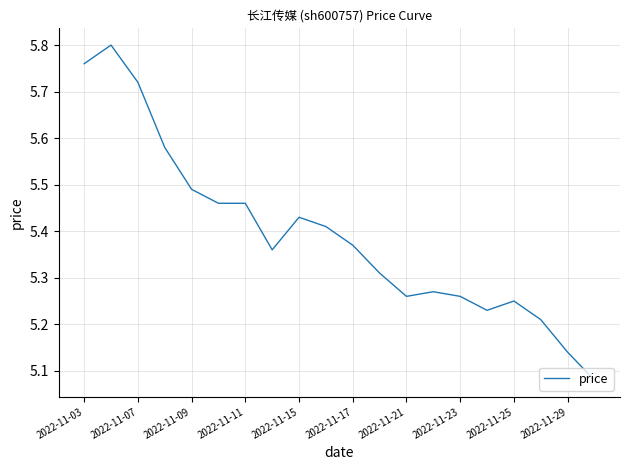

What is the difference between the maximum and minimum values?

0.7